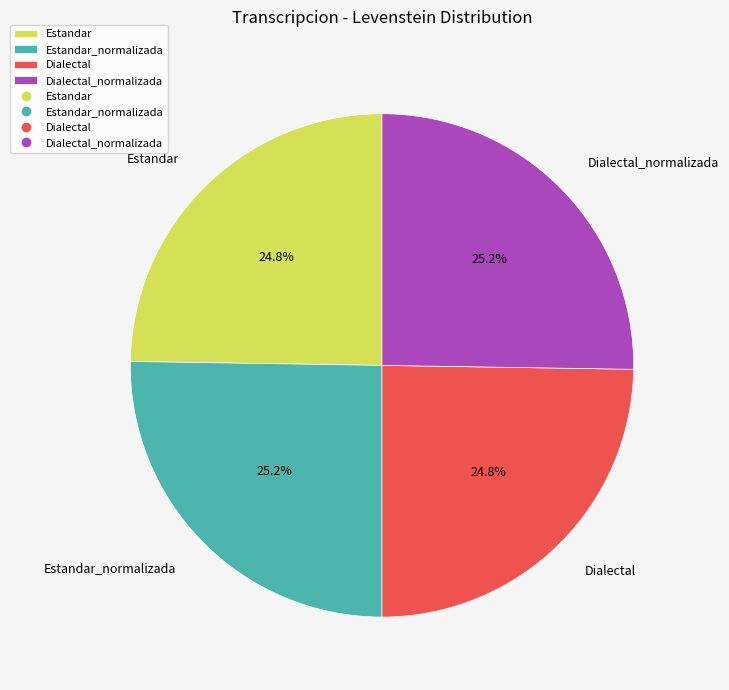

Approximately how many times larger is the value at Dialectal compared to Estandar_normalizada?

1.0